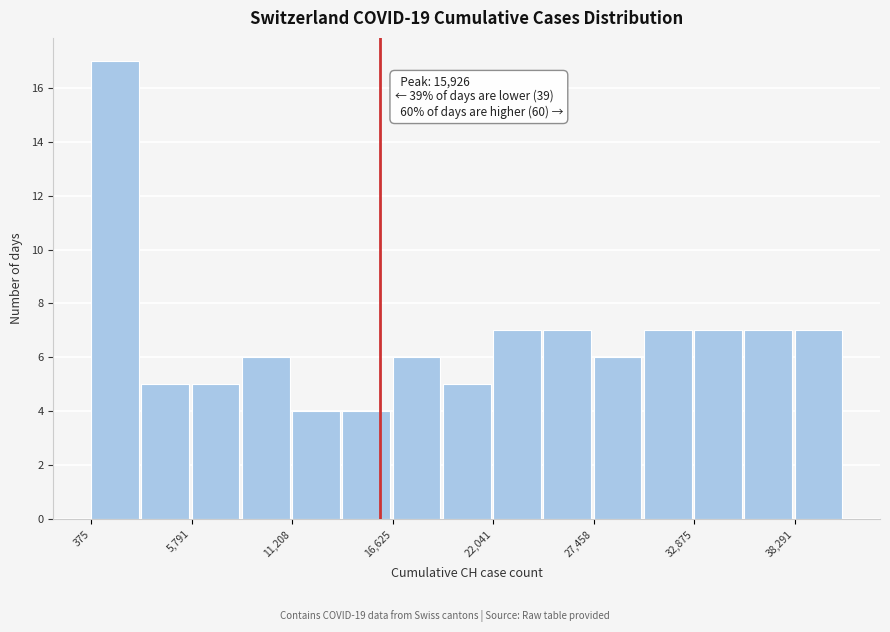

Around what value on the x-axis is the tallest bar? Give the approximate position of its centre, as read against the axis.

2000